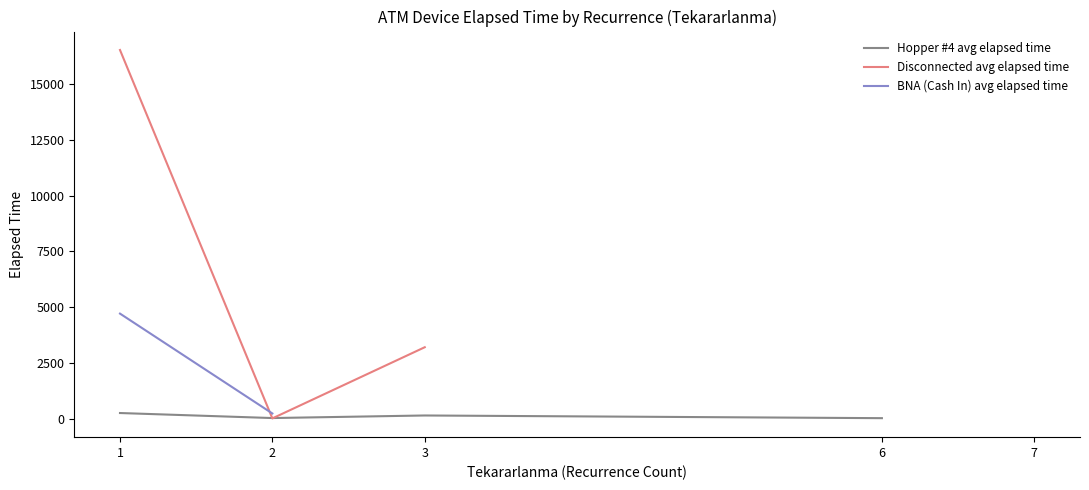

How many values in the Disconnected avg elapsed time series exceed 3210?

1